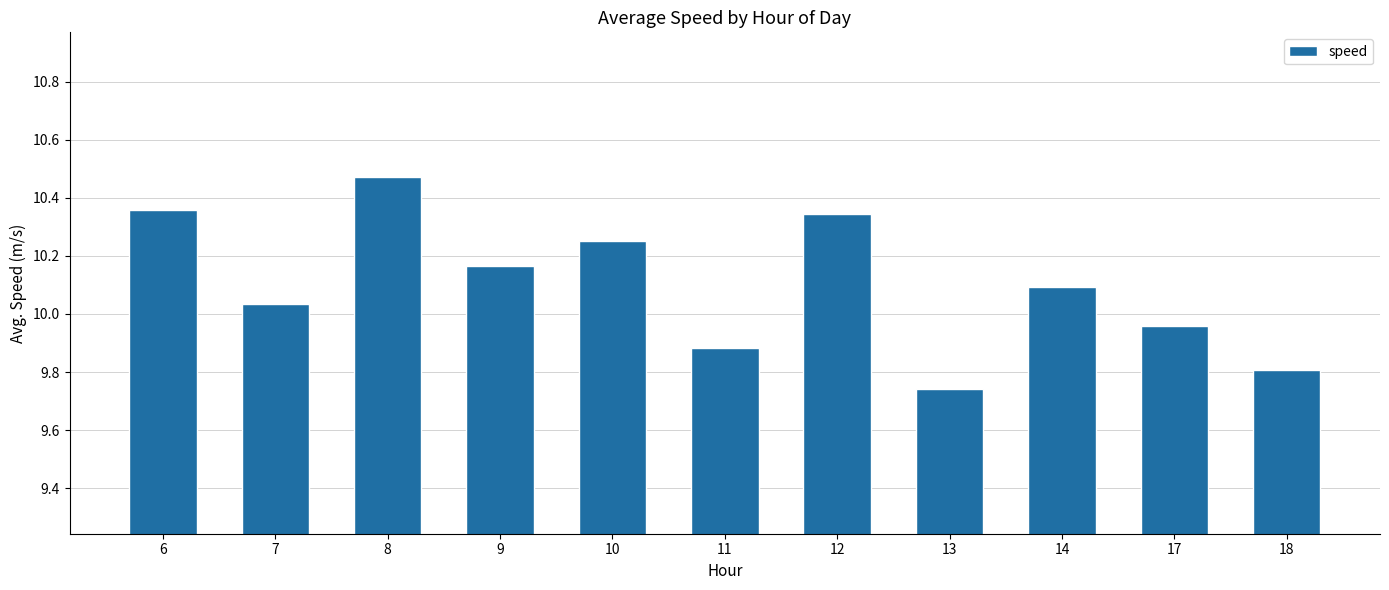

At which label does the data first exceed 10?

6